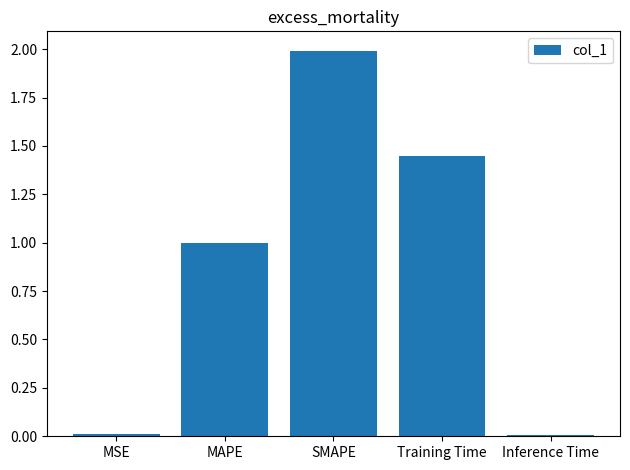

What is the difference between the maximum and second lowest values?

2.0